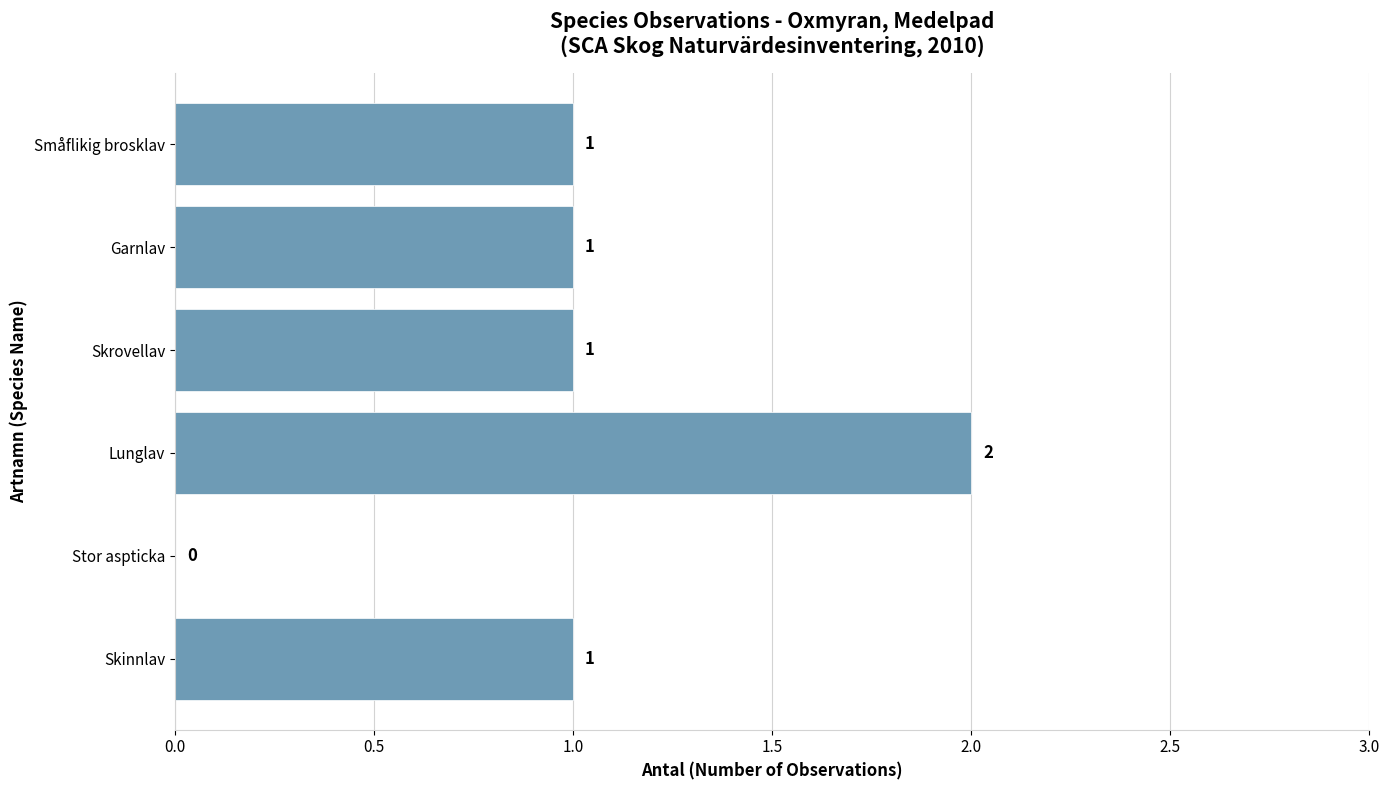

Count the number of categories in the chart.

6